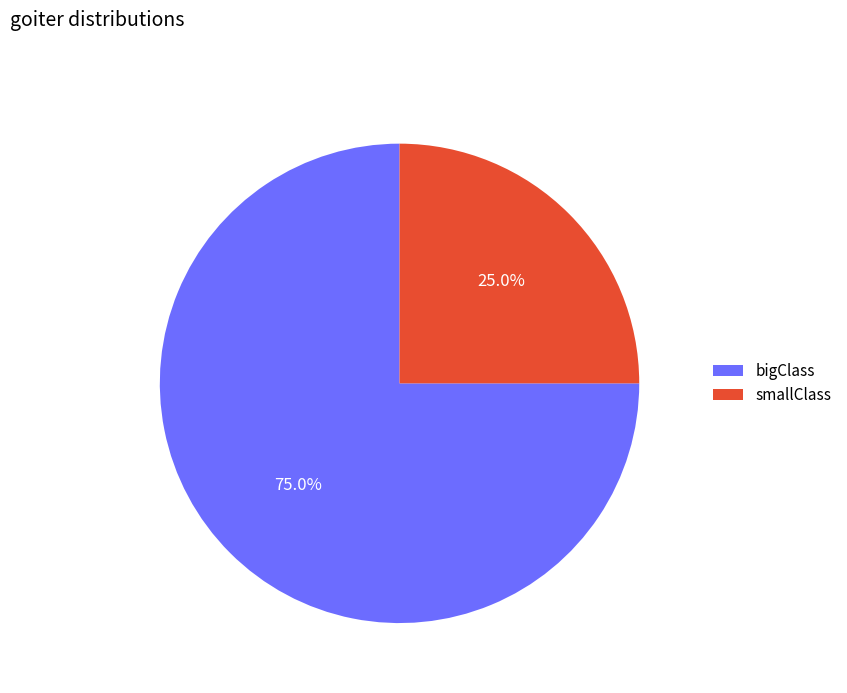

Which slice is the smallest?

smallClass